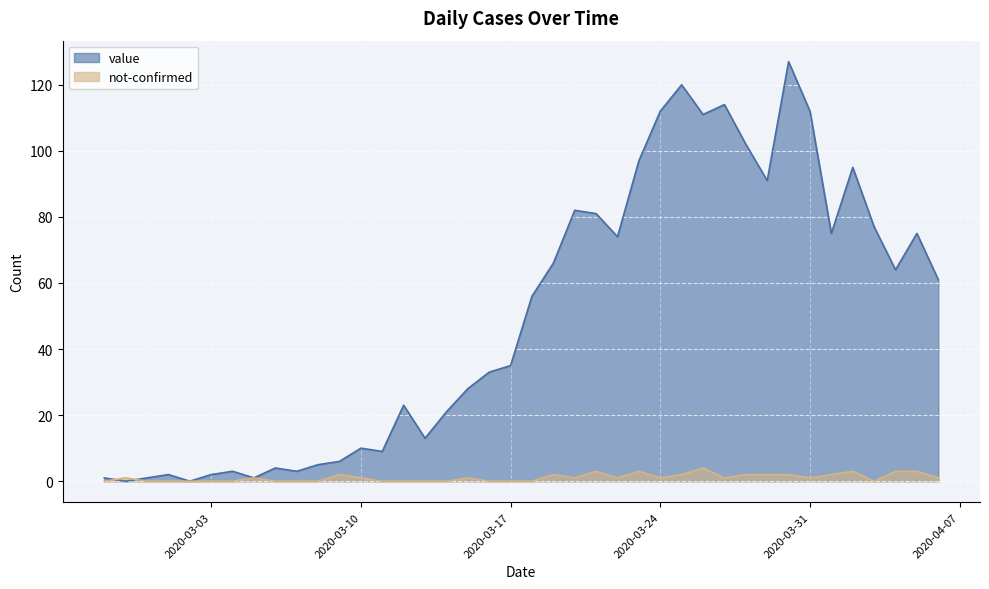

What is the sum of the value values at 2020-03-12 and 2020-03-09?

29